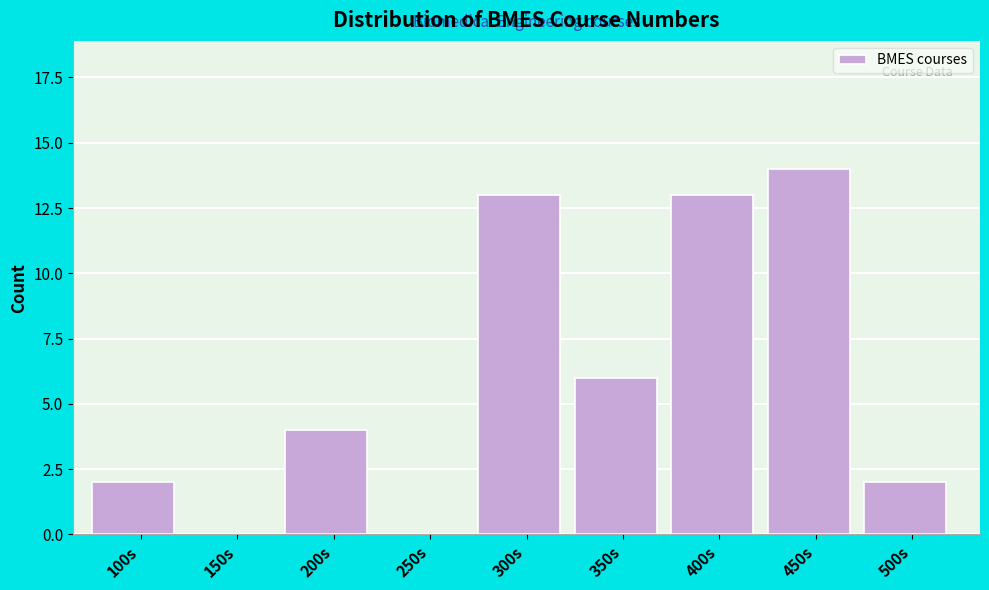

Reading left to right, list all the values displayed in this chart.

100s=2	150s=0	200s=4	250s=0	300s=13	350s=6	400s=13	450s=14	500s=2